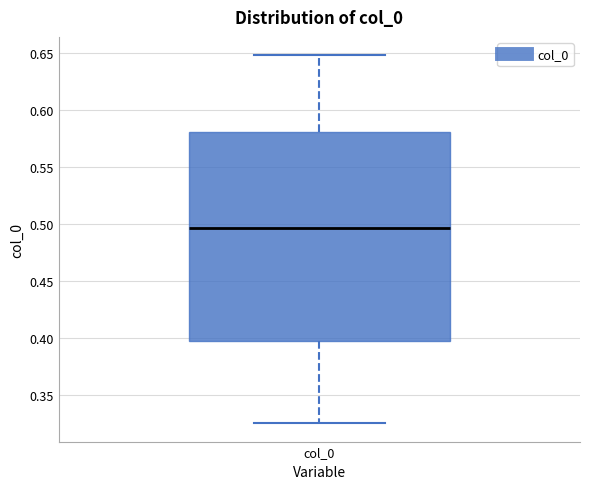

Transcribe this box plot: give where the median line is, the range the box spans, and where the two whiskers end, as read against the y-axis. The values are not printed on the chart, so give them approximately, as read against the axis.

median 0.495, box 0.395 to 0.580, whiskers 0.325 to 0.650